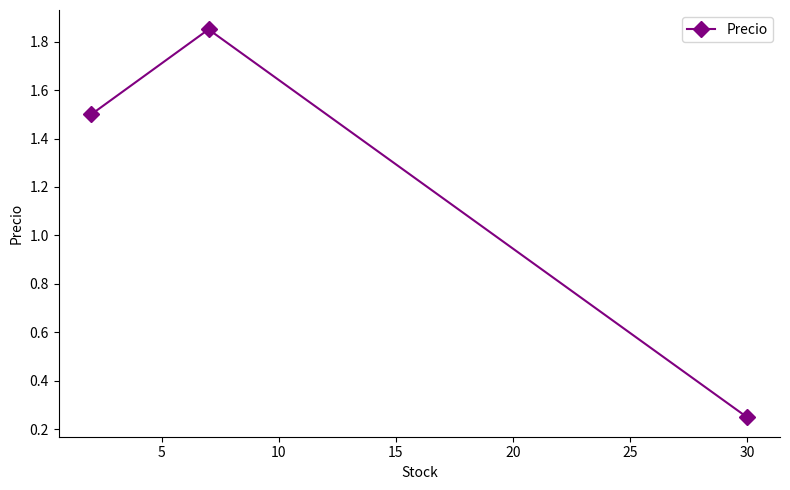

Count the values in the range 0 to 1.

1